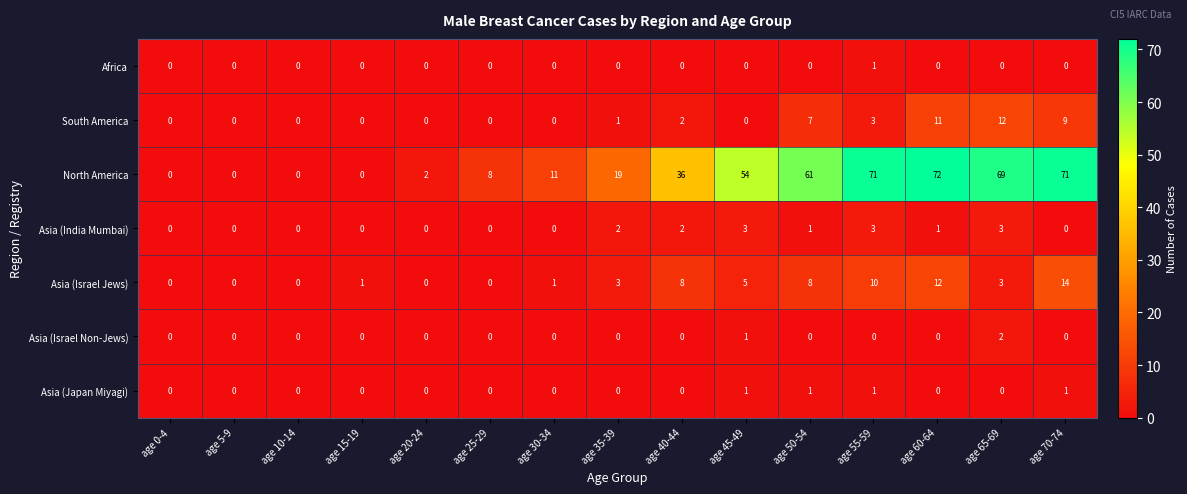

What is the total value across all series at age 65-69?

89